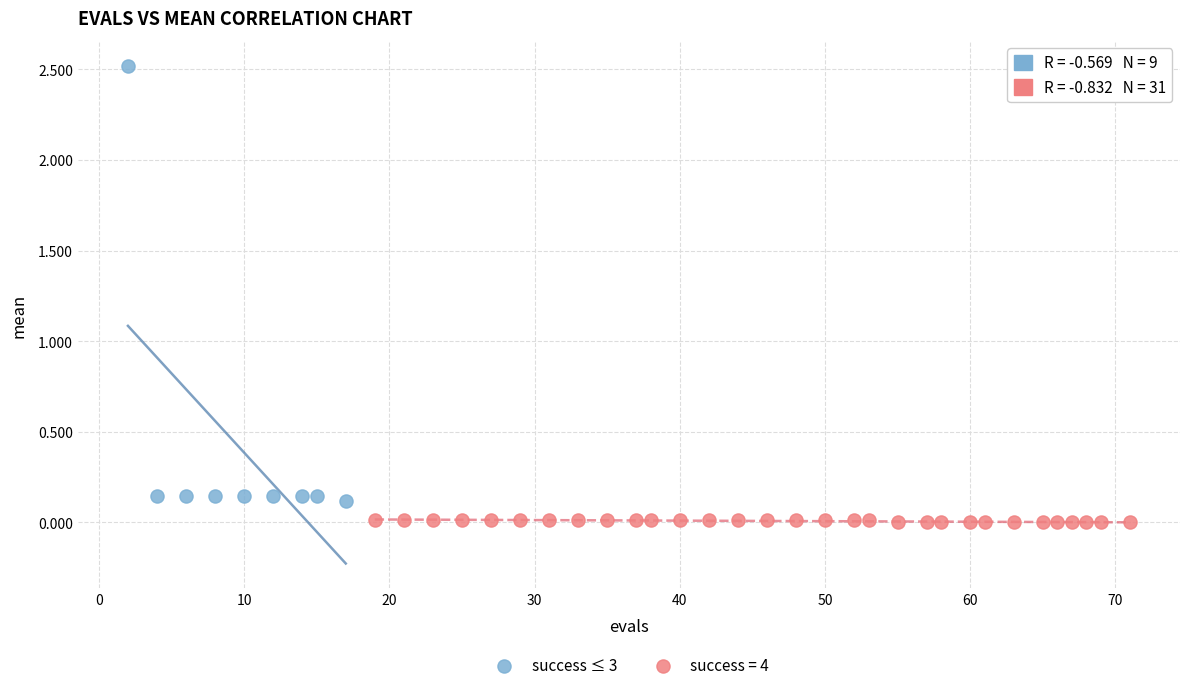

Which series has the widest spread of Y values?

success ≤ 3